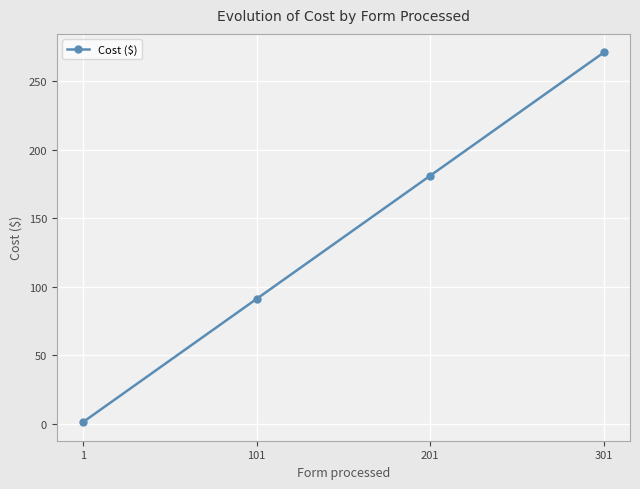

Which has a higher value, 1 or 301?

301